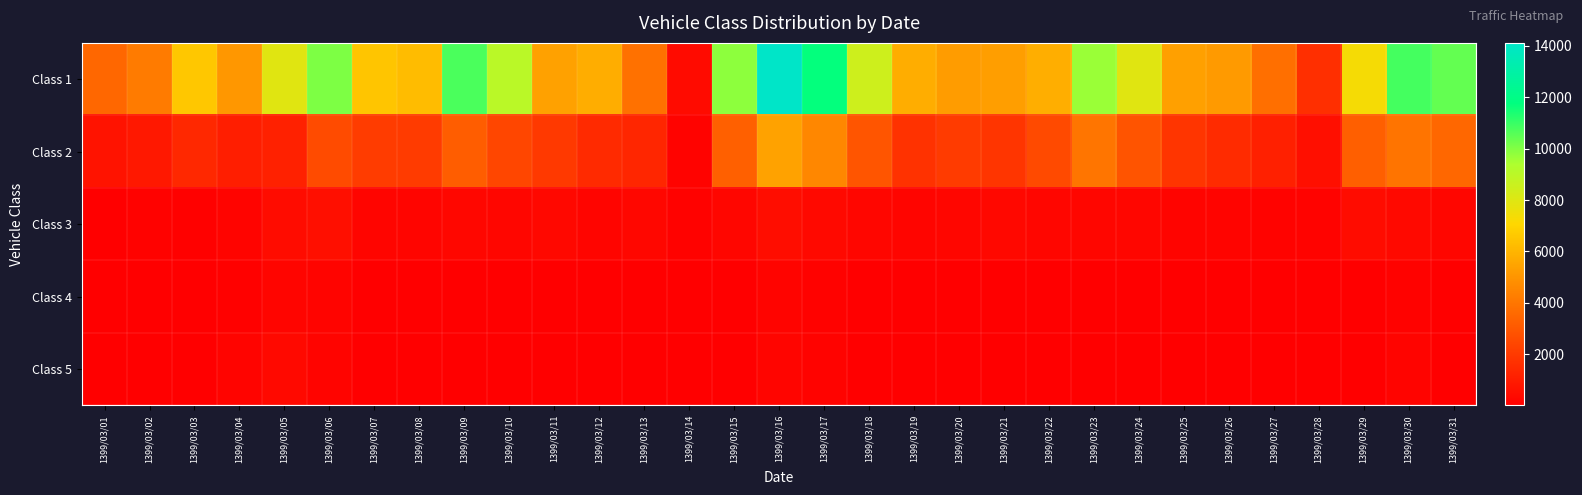

Which series has the widest spread of values?

Class 1